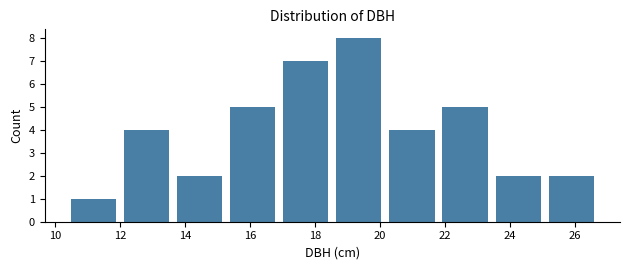

Over which range of the x-axis is the bar tallest?

18.6 to 20.2